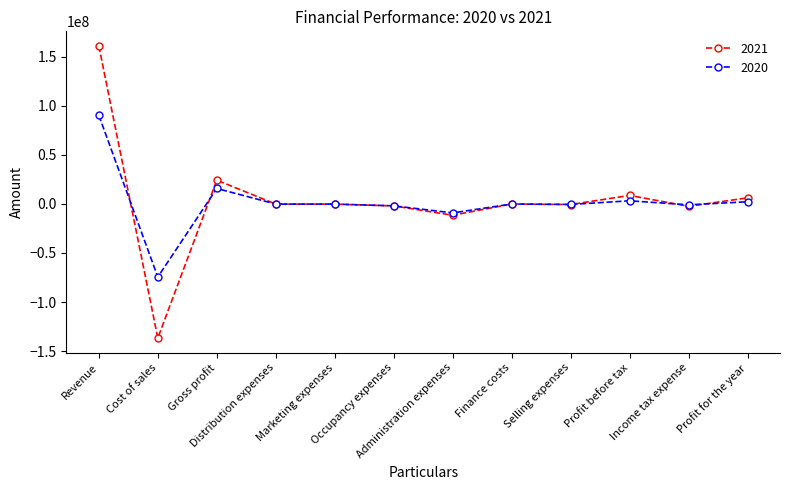

How many values in the 2021 series are below -214431?

6